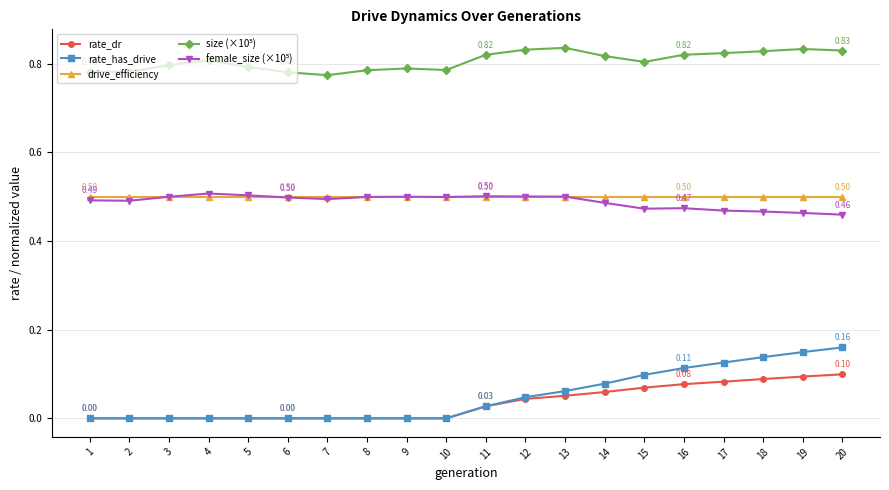

True or false: rate_has_drive and drive_efficiency intersect in this chart.

False